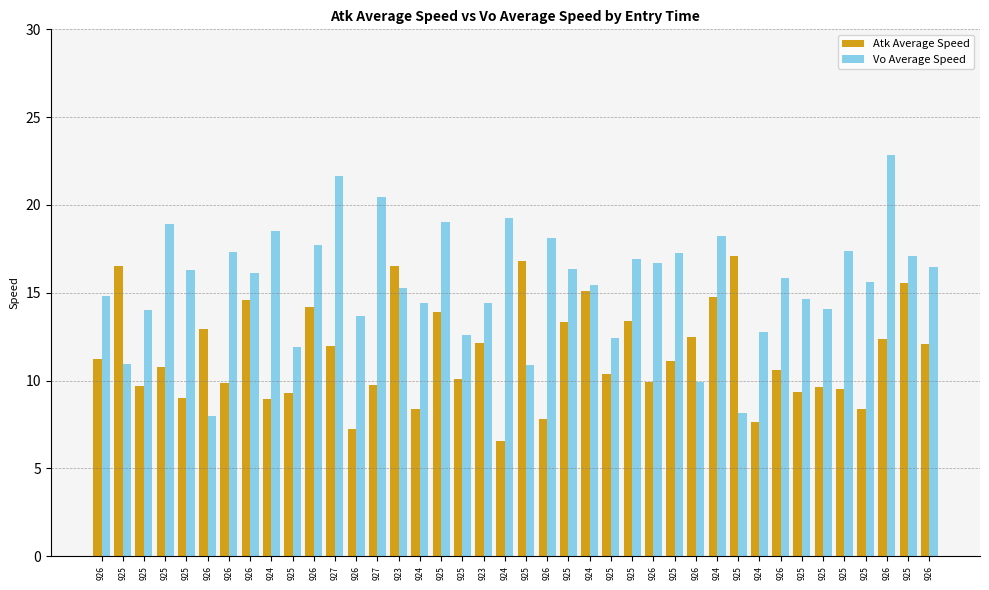

What is the minimum value shown in the chart?

6.5